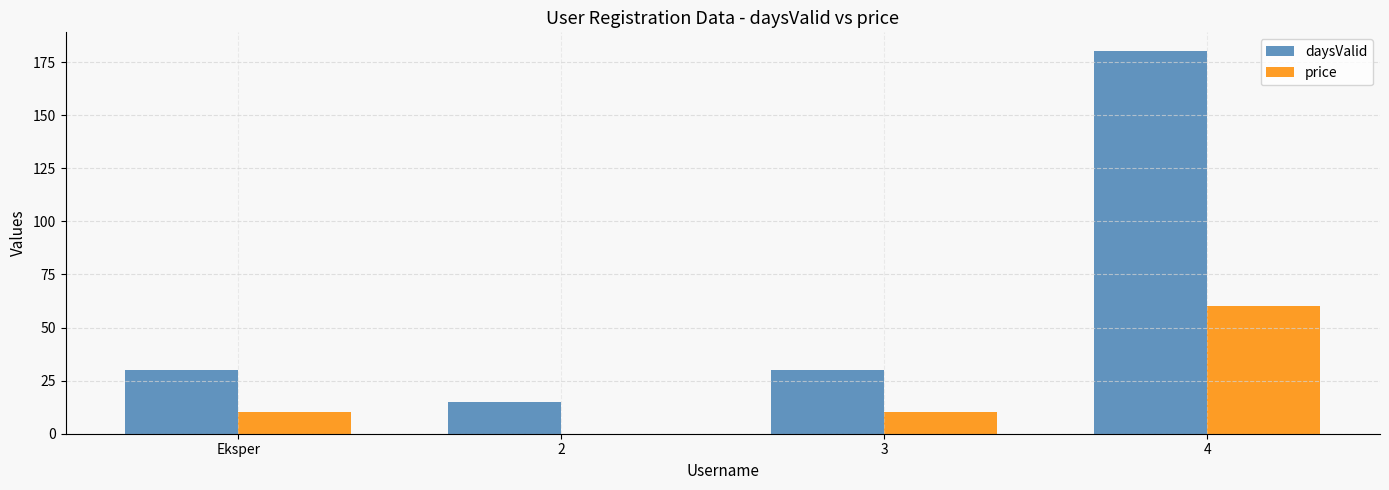

How many distinct data groups are displayed?

2